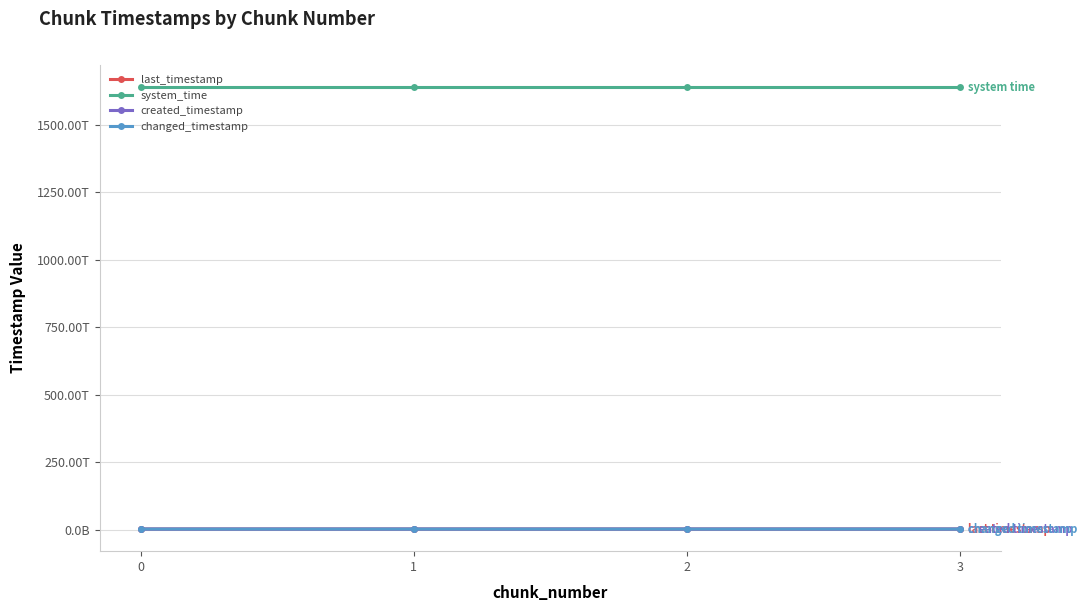

What is the difference between the system_time values at 2 and 1?

12841735